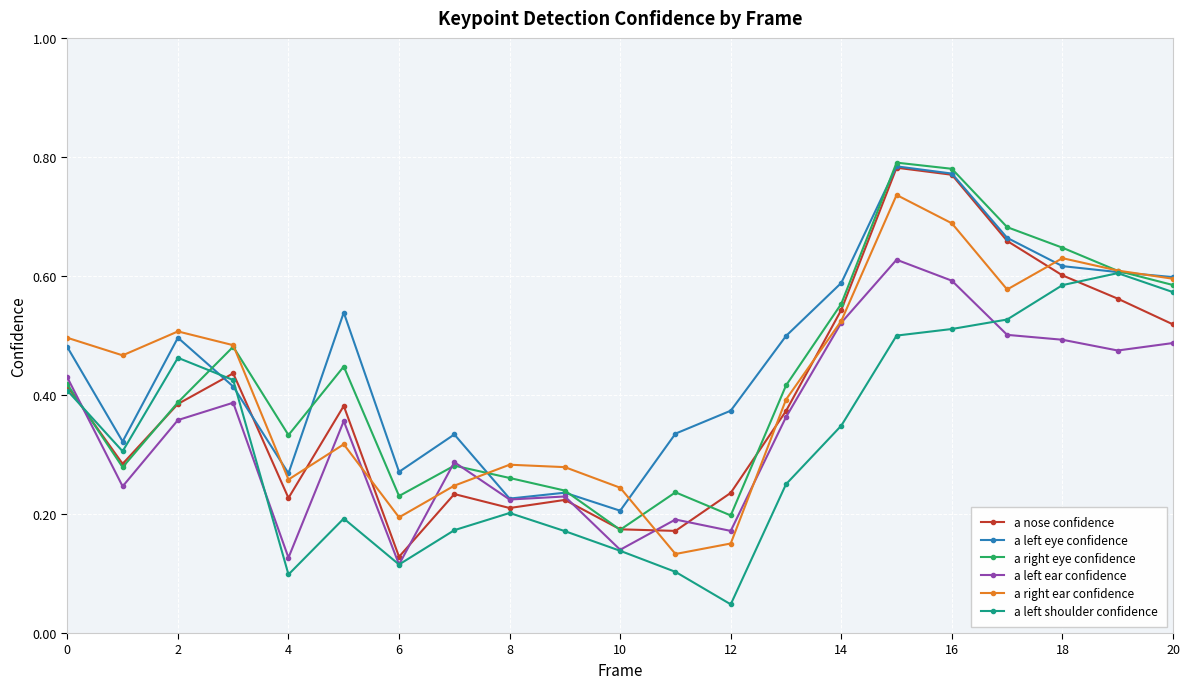

At how many categories does at least one series exceed 0?

21